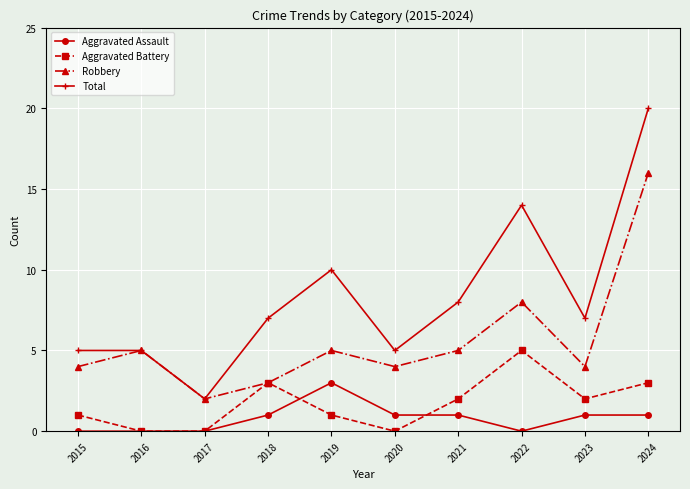

True or false: Aggravated Assault and Aggravated Battery intersect in this chart.

True